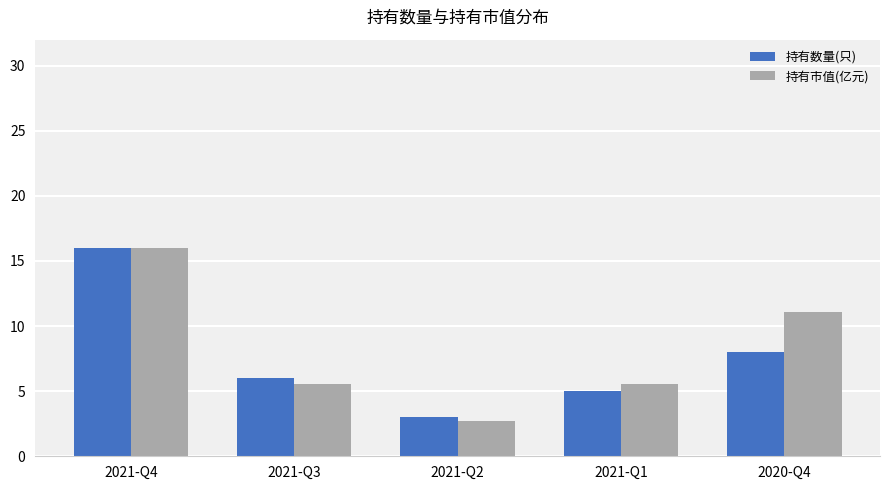

At 2020-Q4, list the series in order from smallest to largest.

持有数量(只), 持有市值(亿元)